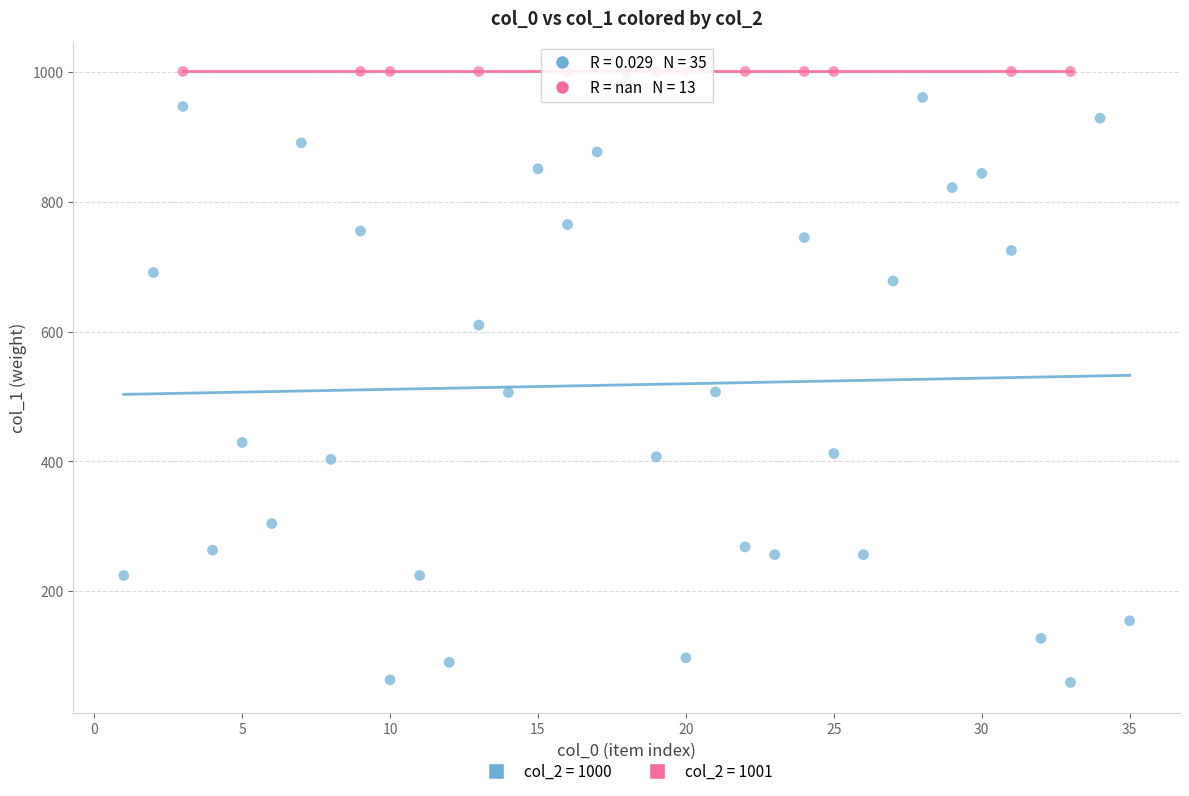

Which series reaches the minimum Y coordinate?

col_2 = 1000